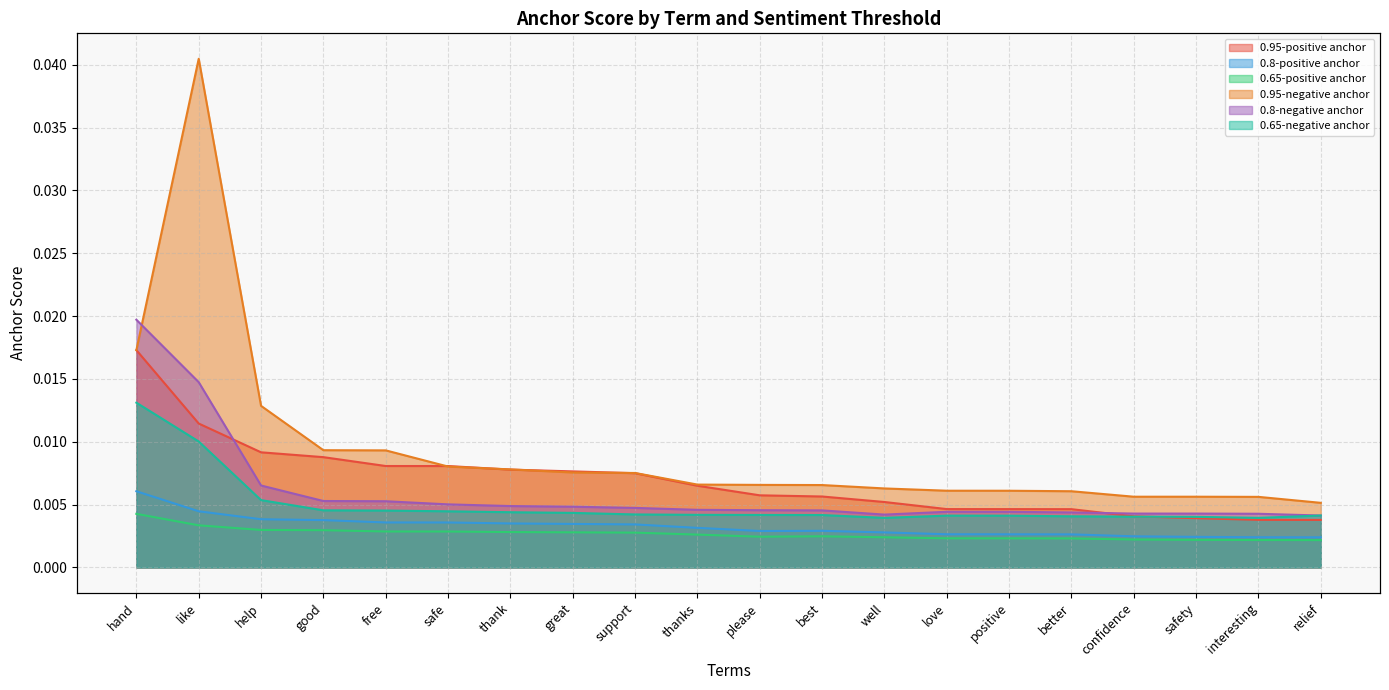

True or false: 0.8-negative anchor and 0.65-negative anchor cross at least once.

False